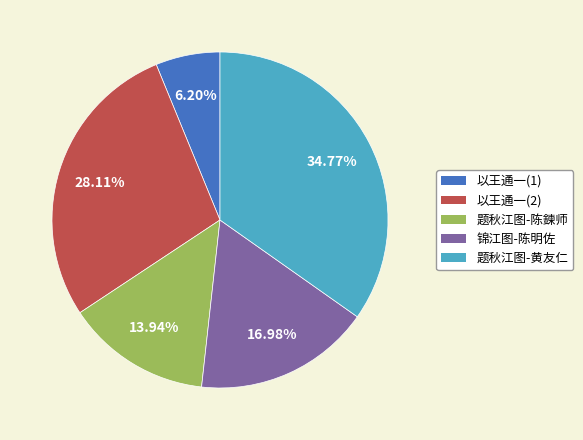

Approximately how many times larger is the value at 题秋江图-黄友仁 compared to 锦江图-陈明佐?

2.0